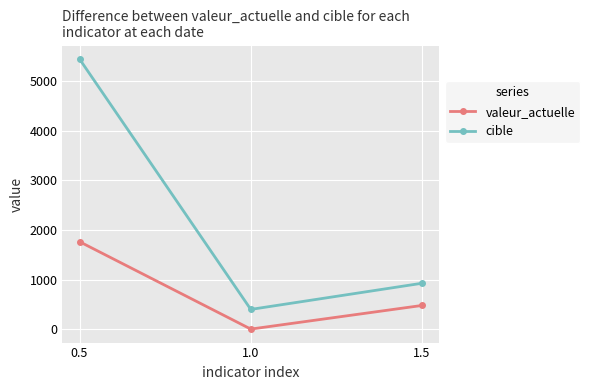

What is the value of the cible point at the 2nd from the left?

397